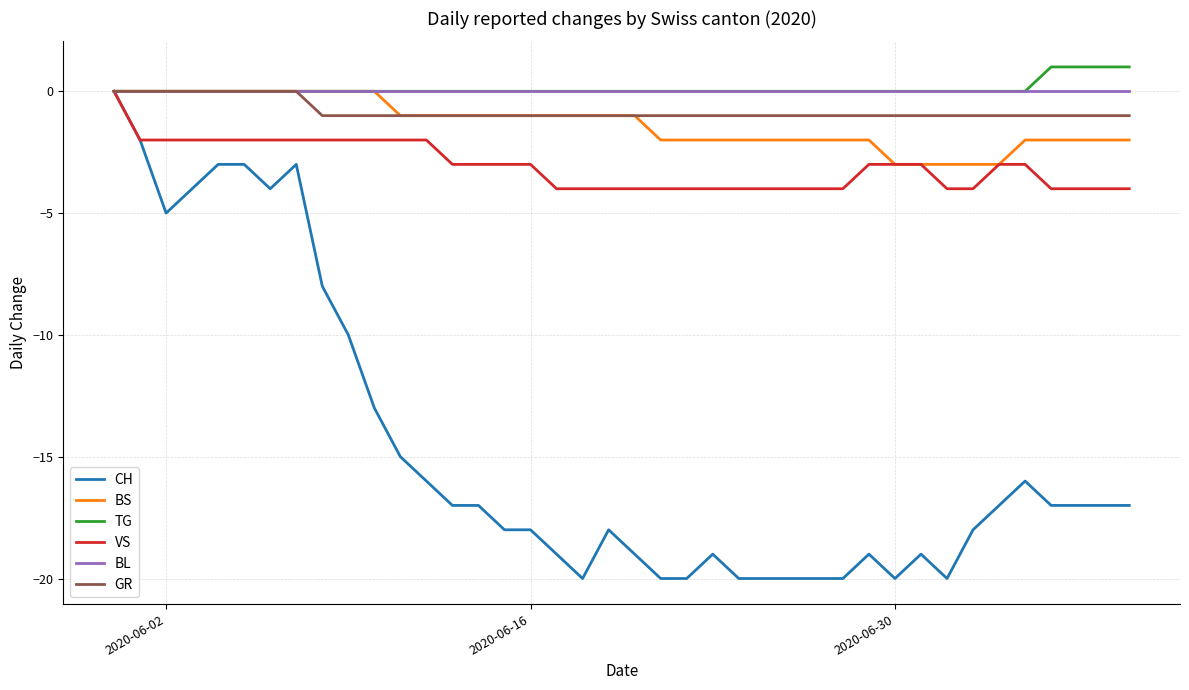

Count the number of data series in this chart.

6